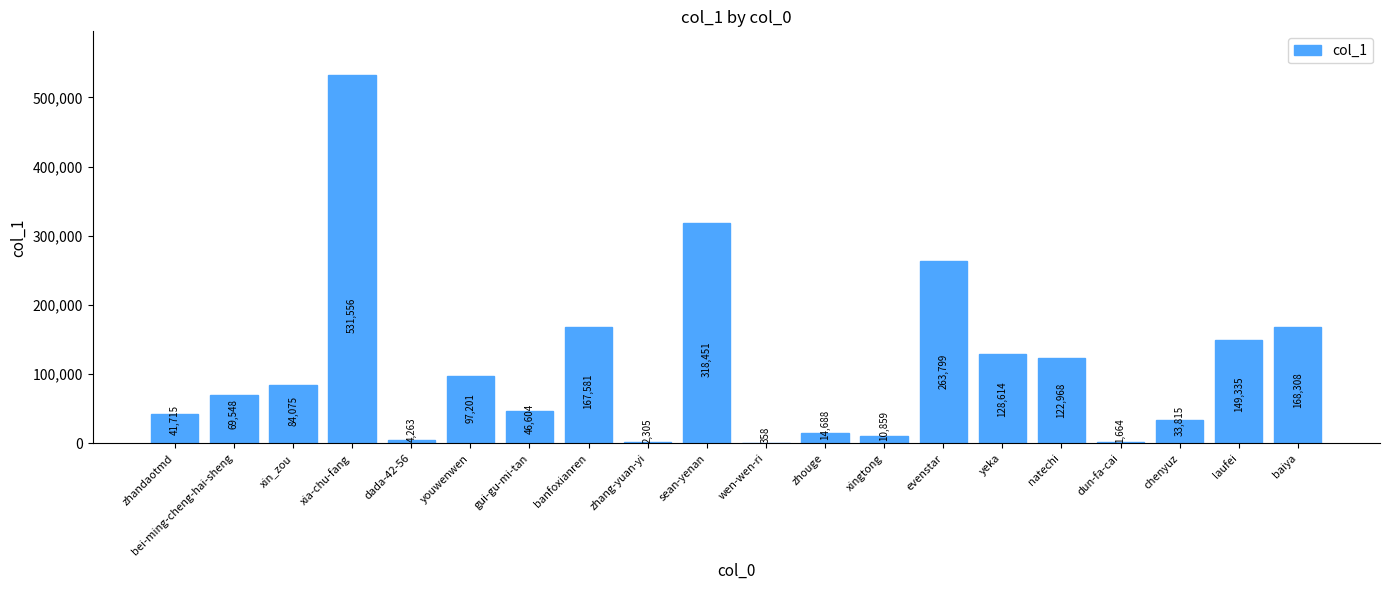

What is the change in value from dada-42-56 to natechi?

+118705